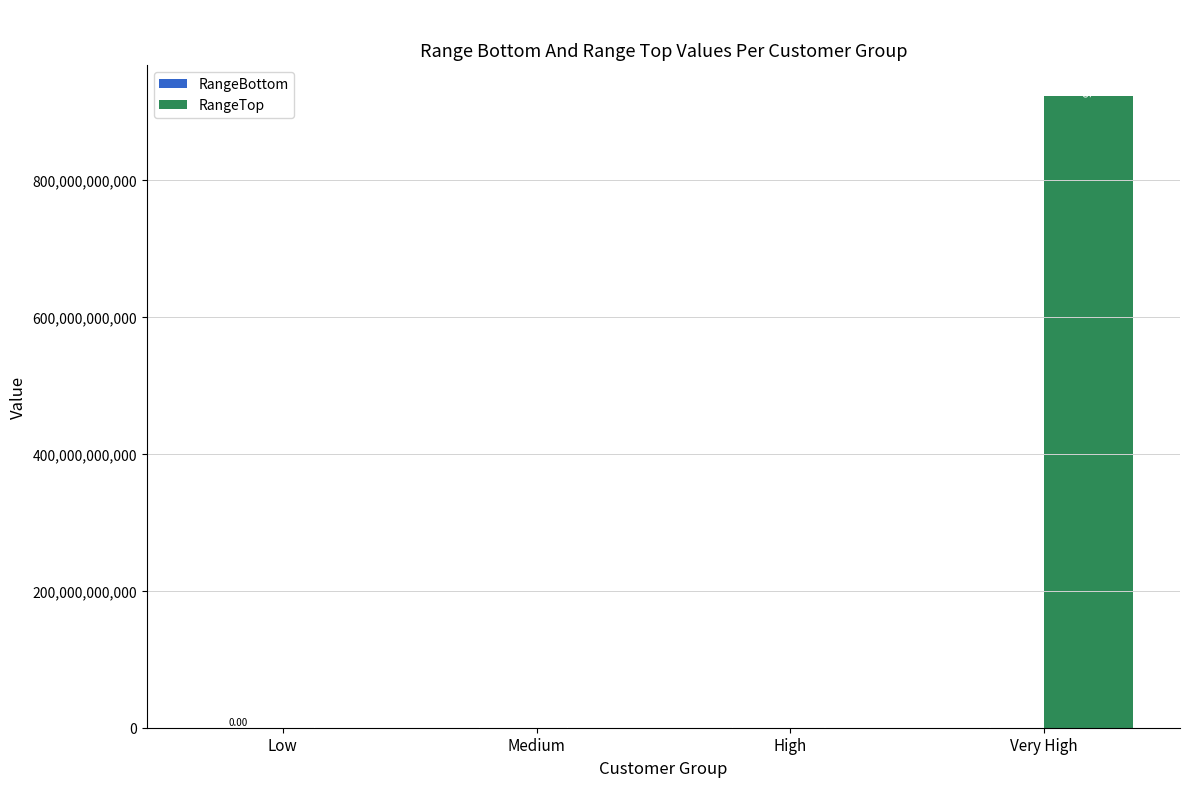

Which series has the largest total across all categories?

RangeTop